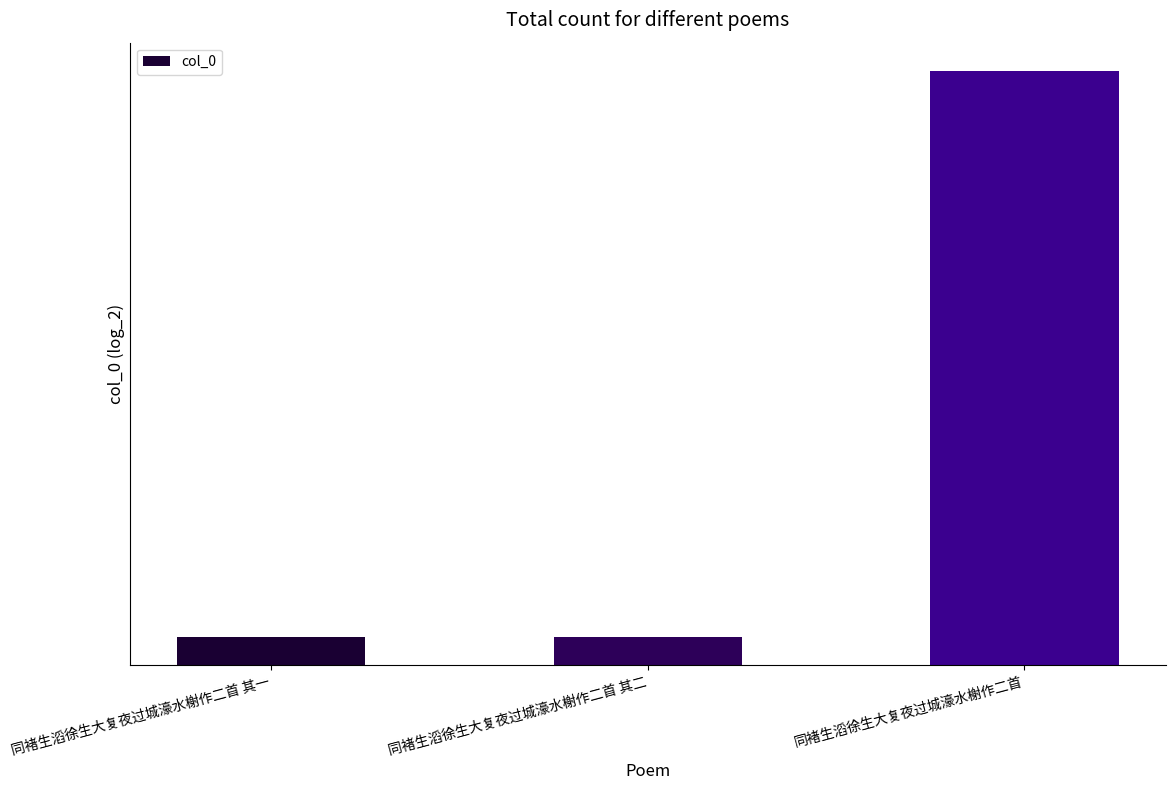

True or false: the data shows 556162 at 同褚生滔徐生大复夜过城濠水榭作二首 其一.

True